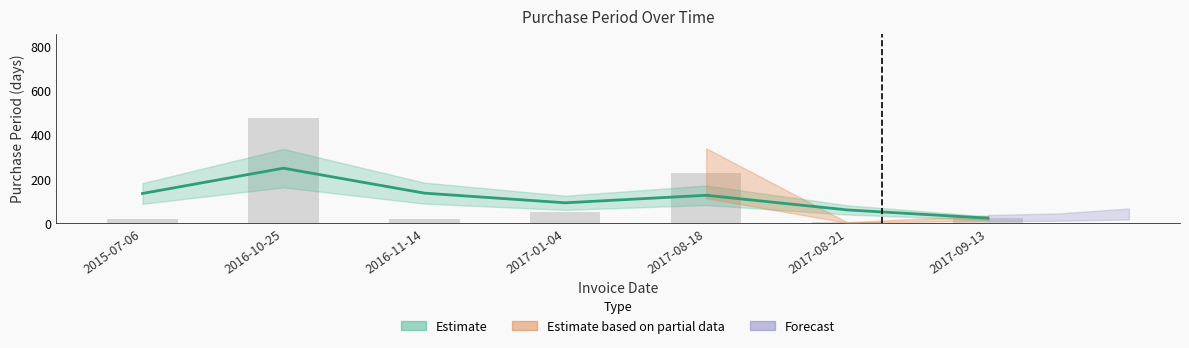

Rank the categories by value from highest to lowest.

2016-10-25, 2017-08-18, 2017-01-04, 2017-09-13, 2015-07-06, 2016-11-14, 2017-08-21